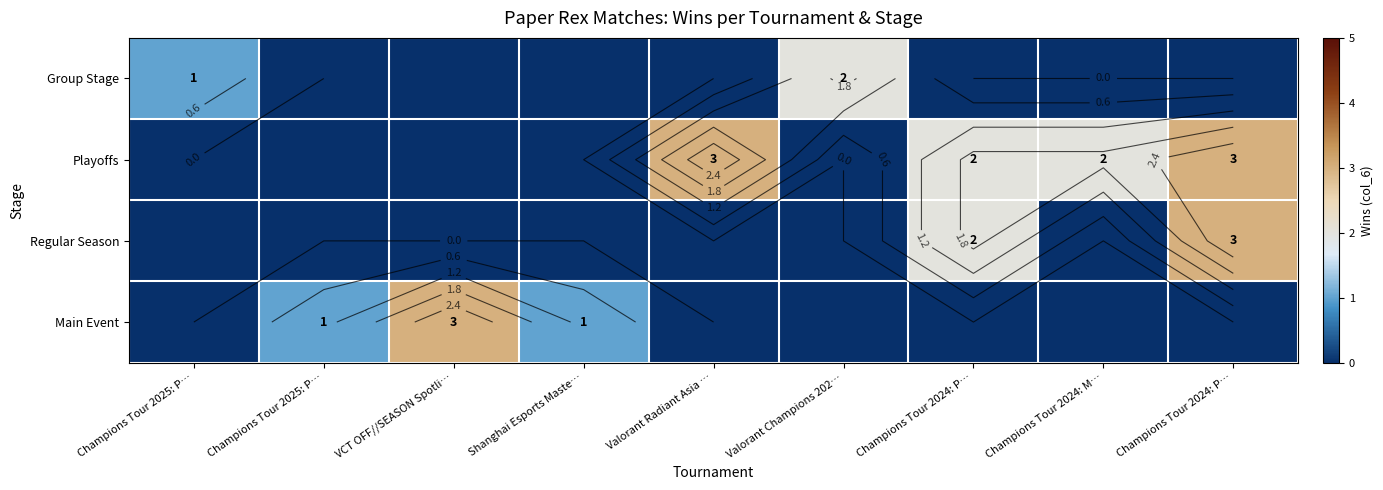

List the series in order of their peak value, highest first.

Playoffs, Regular Season, Main Event, Group Stage